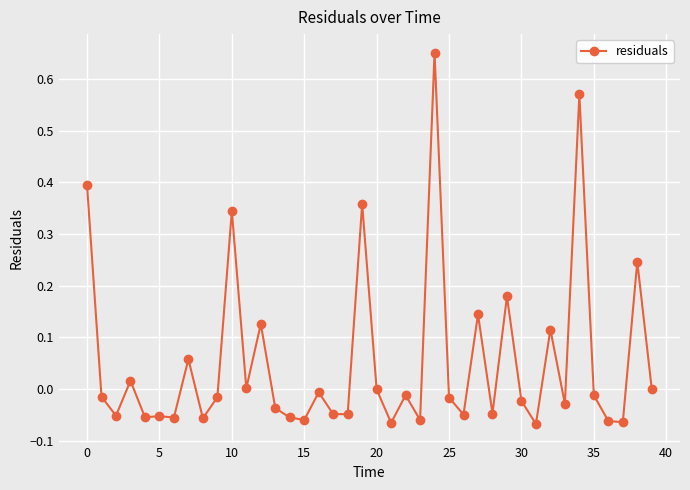

Is this an area chart (filled region under the line)?

No